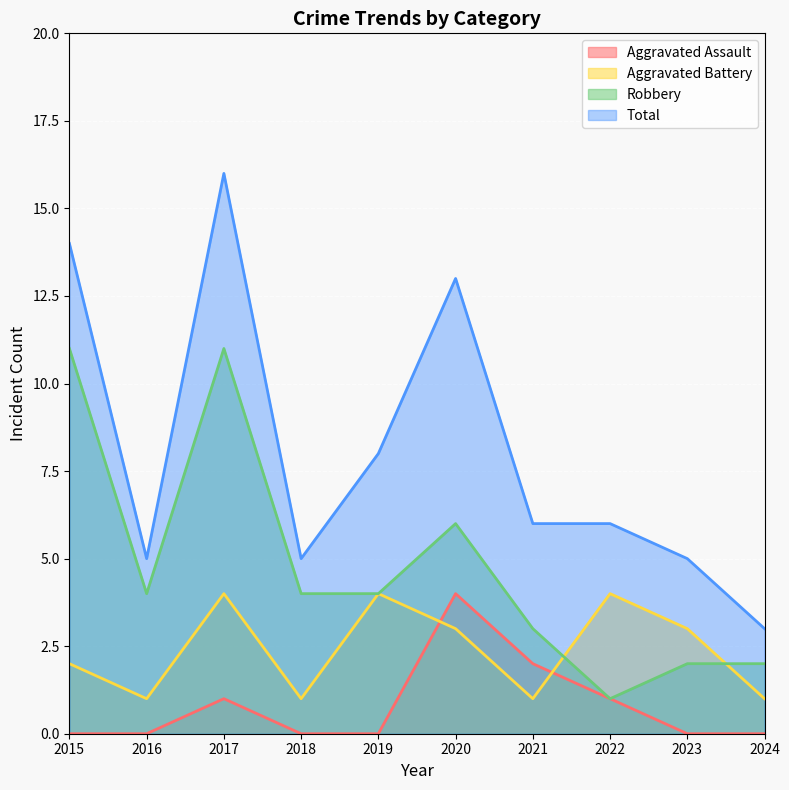

Is it true that Robbery equals 11 at 2017?

True